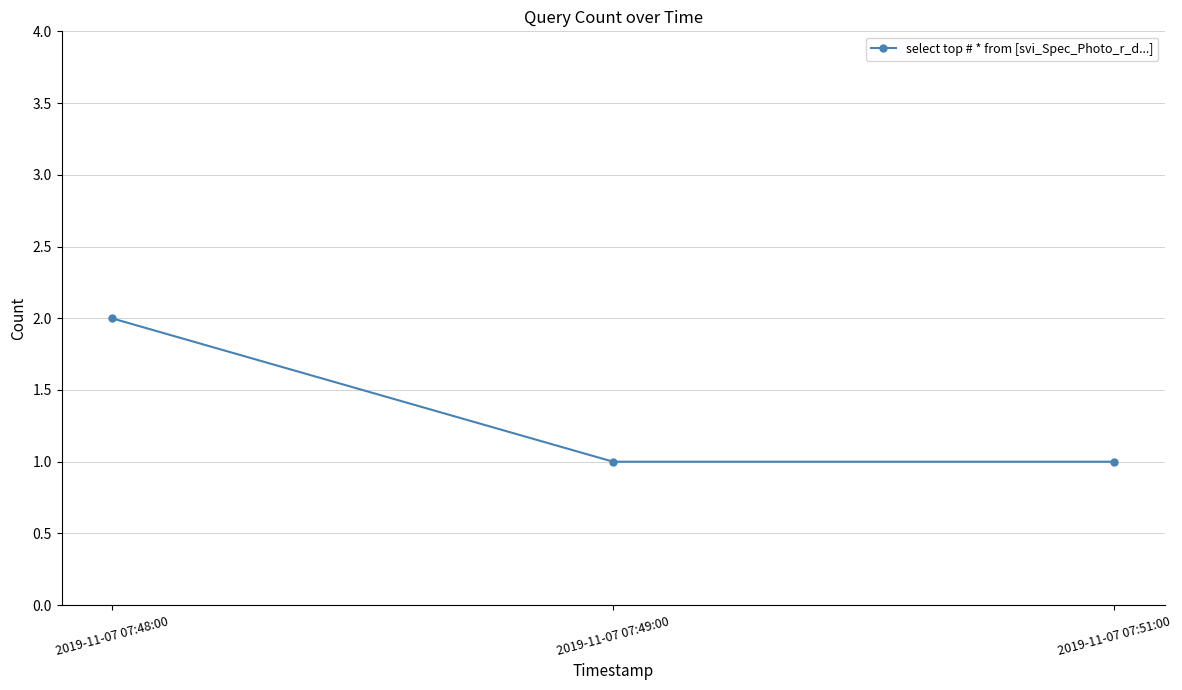

Reading right to left, list all the values displayed in this chart.

1	1	2